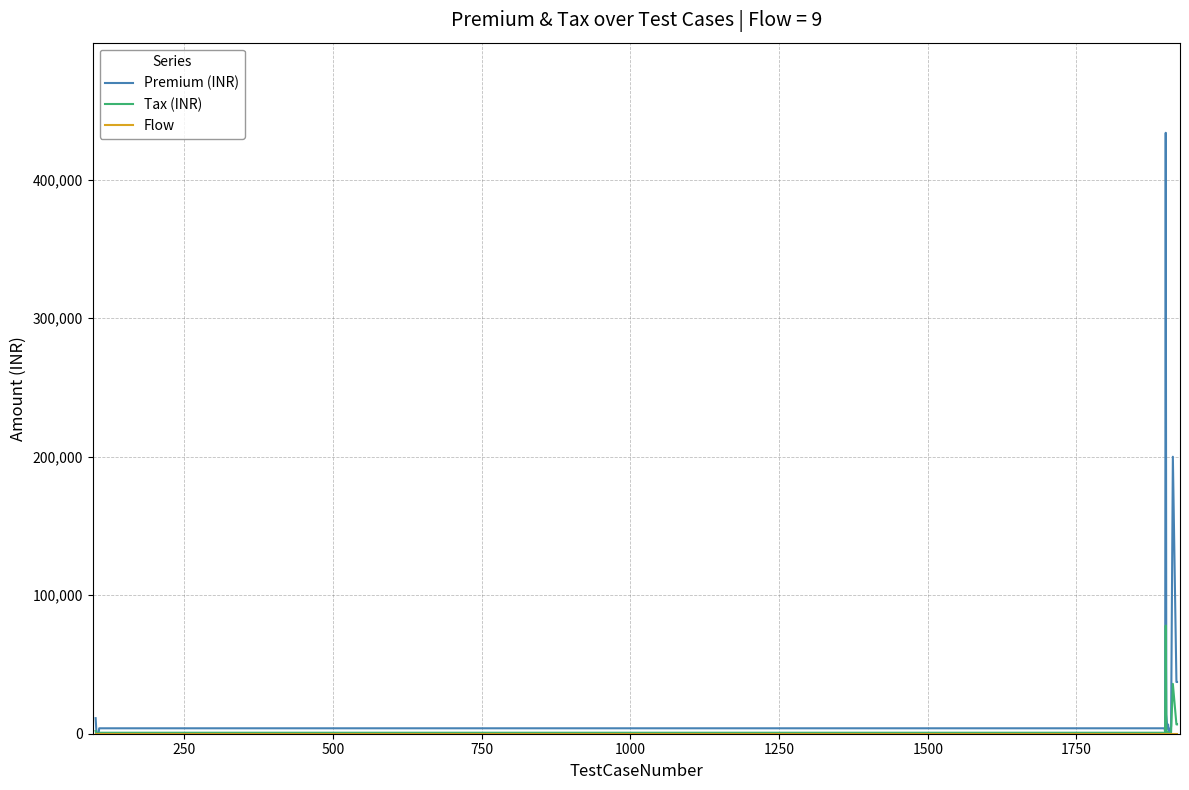

At how many categories does at least one series exceed 258379?

1